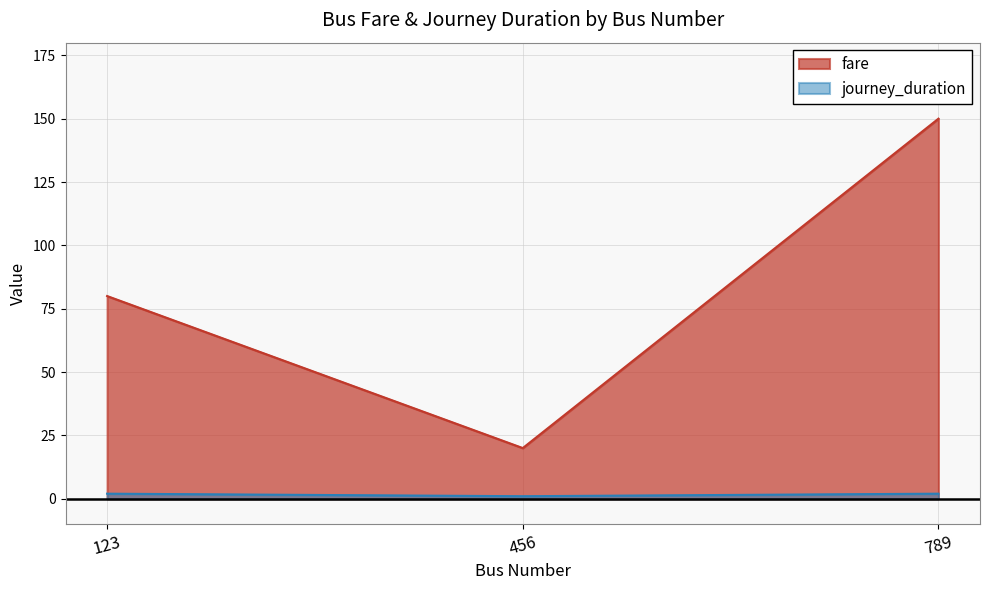

Reading right to left, list all the values displayed in this chart.

fare: 789=150	456=20	123=80
journey_duration: 789=2	456=1	123=2